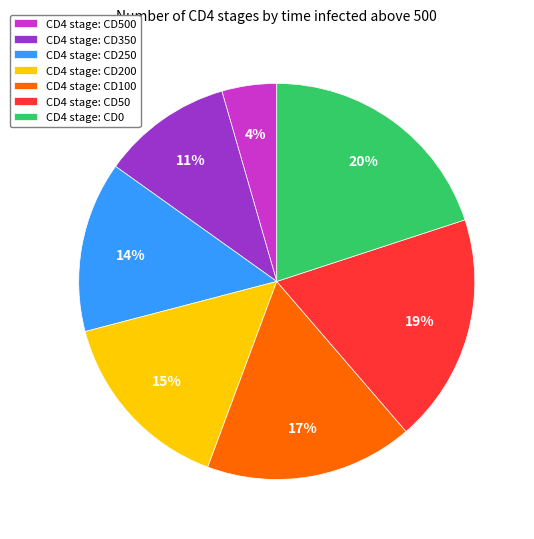

Is CD4 stage: CD100 the majority of the pie?

No